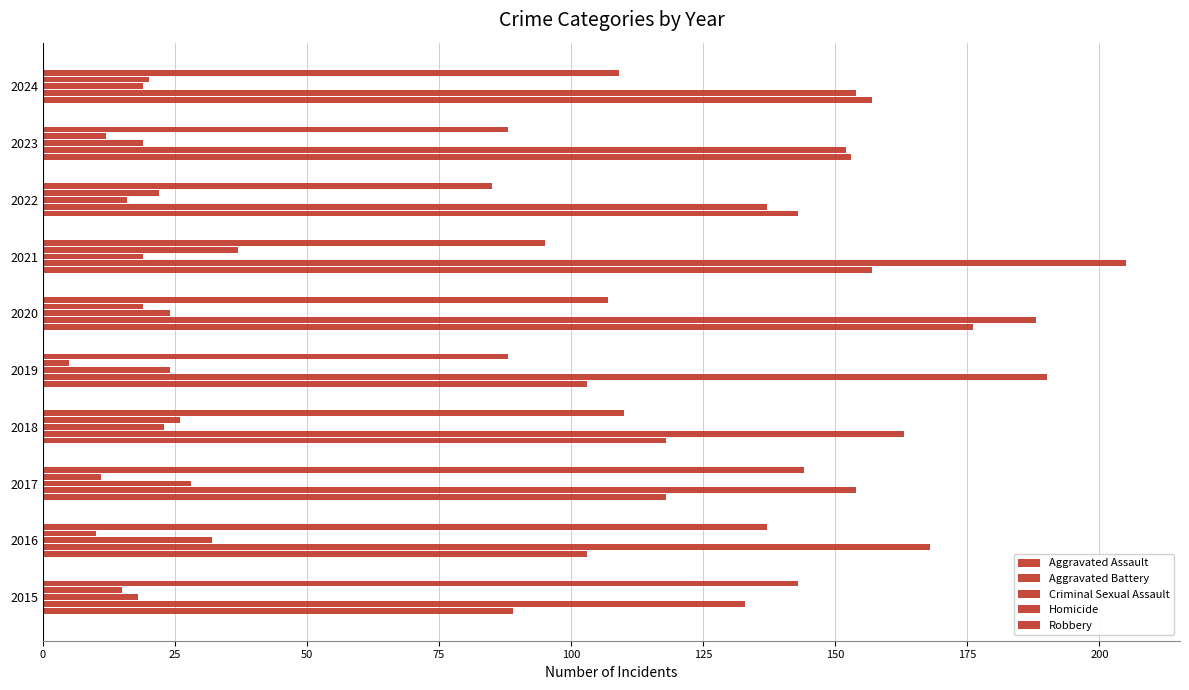

How many series are shown in this chart?

5